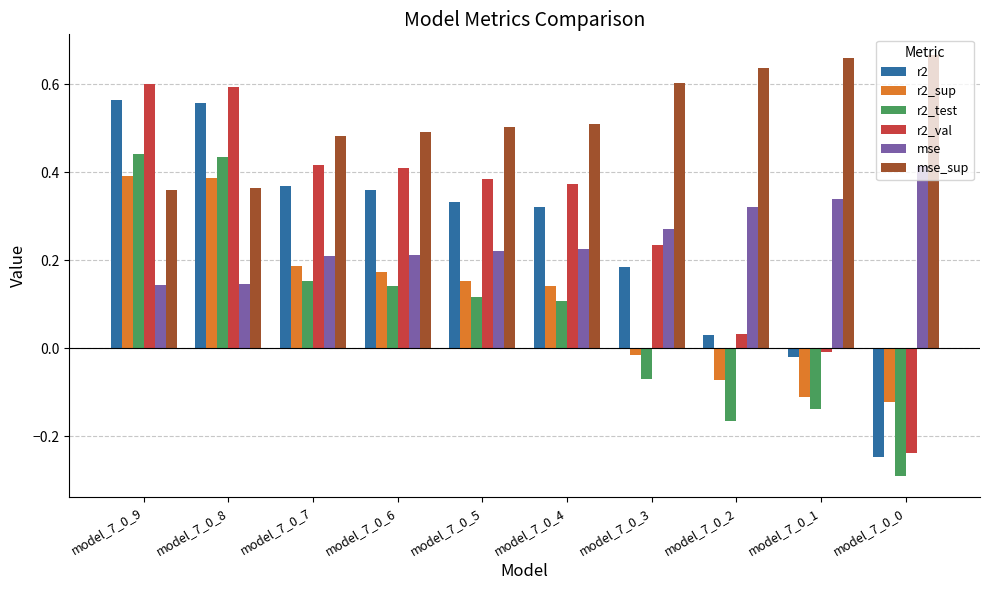

Is it true that mse equals 0.2 at model_7_0_9?

False